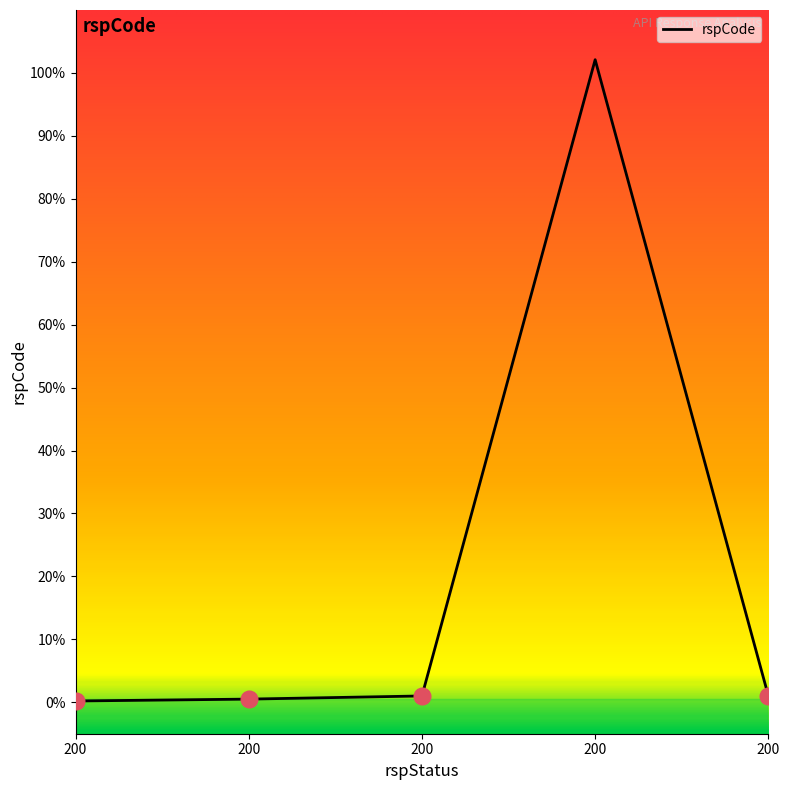

Does the chart display data point markers on the line(s)?

No